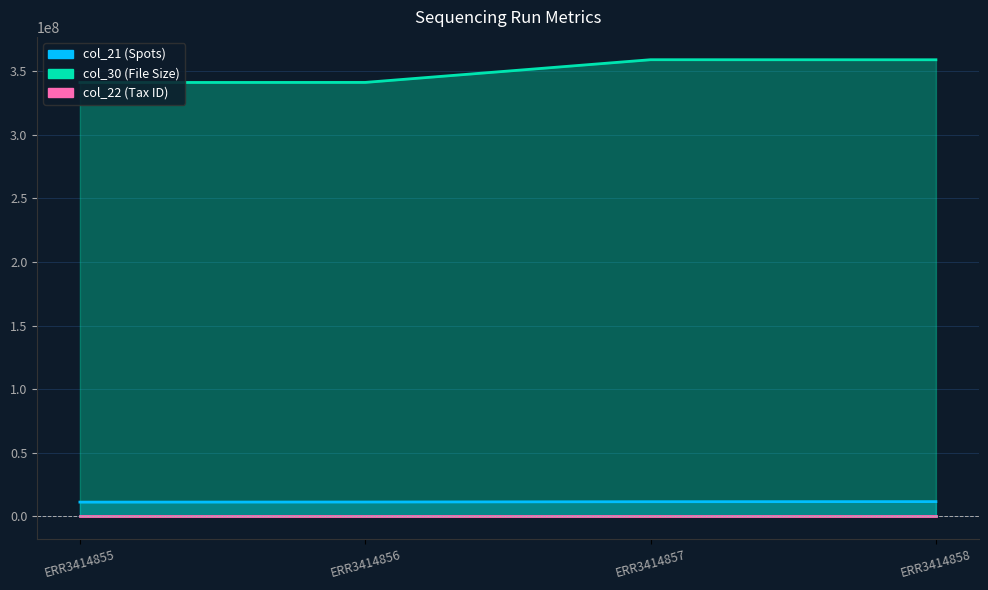

At which label does col_21 first exceed 11419060?

ERR3414858